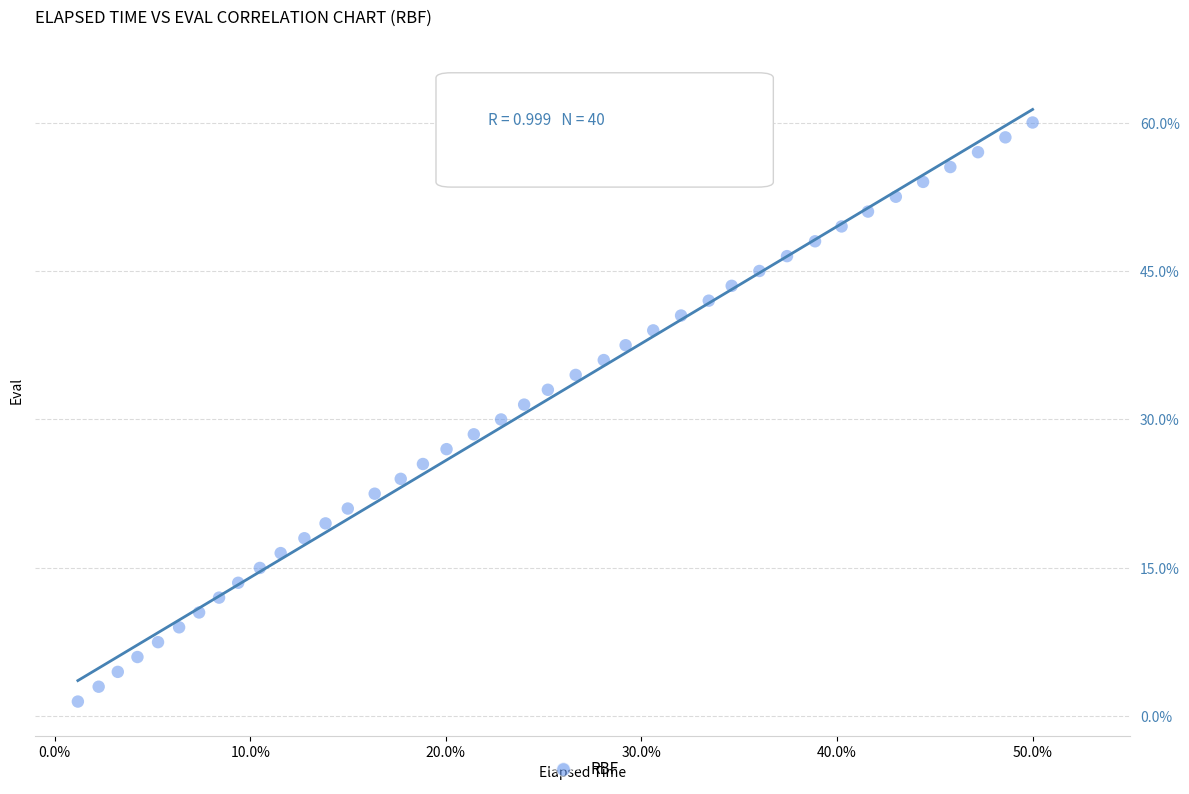

What is the range of X values (max minus min)?

48.8